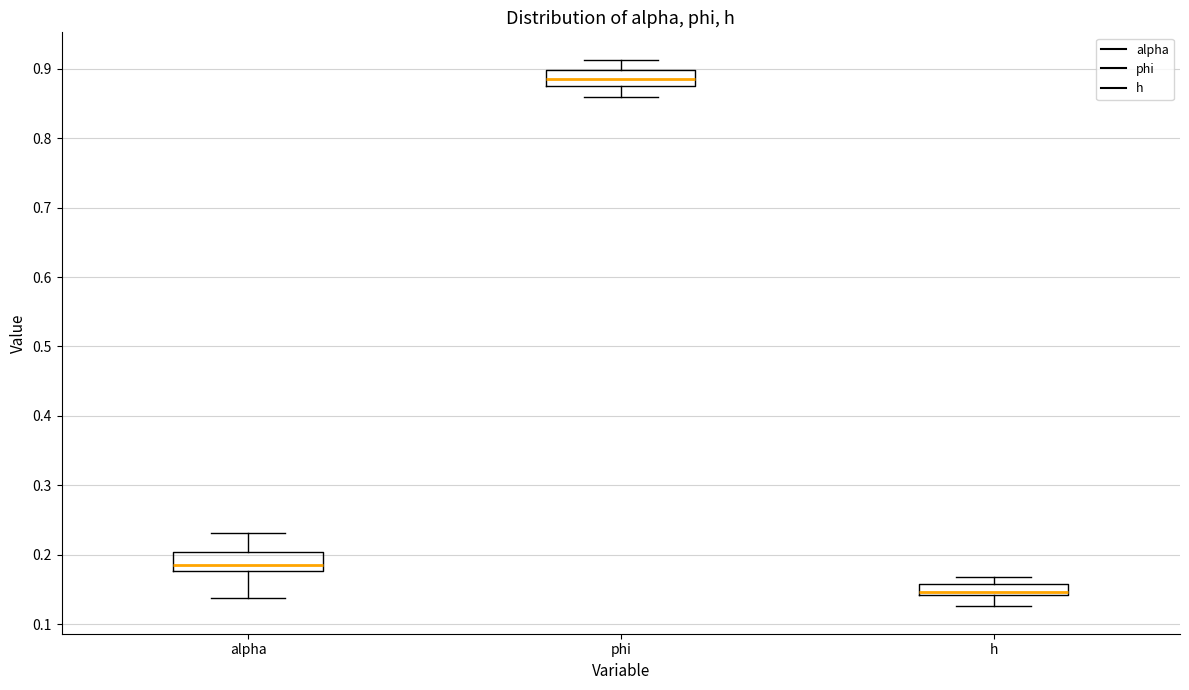

Which box has the lowest median line?

h